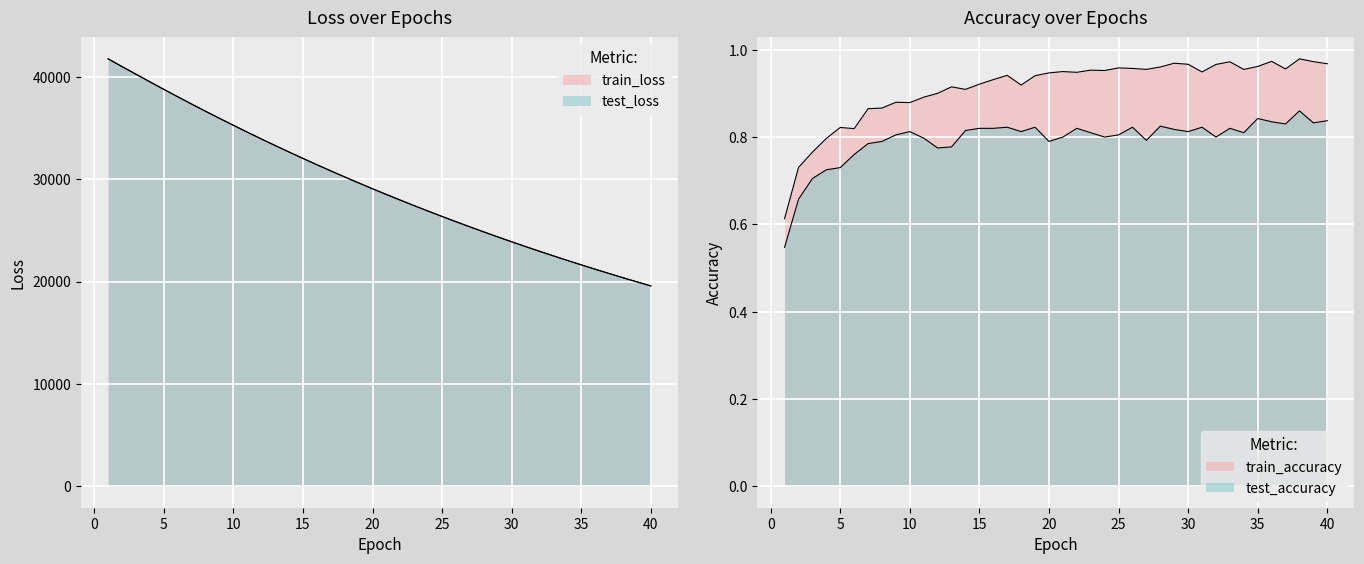

What is the difference between the maximum and second lowest values in the test_loss series?

21779.8